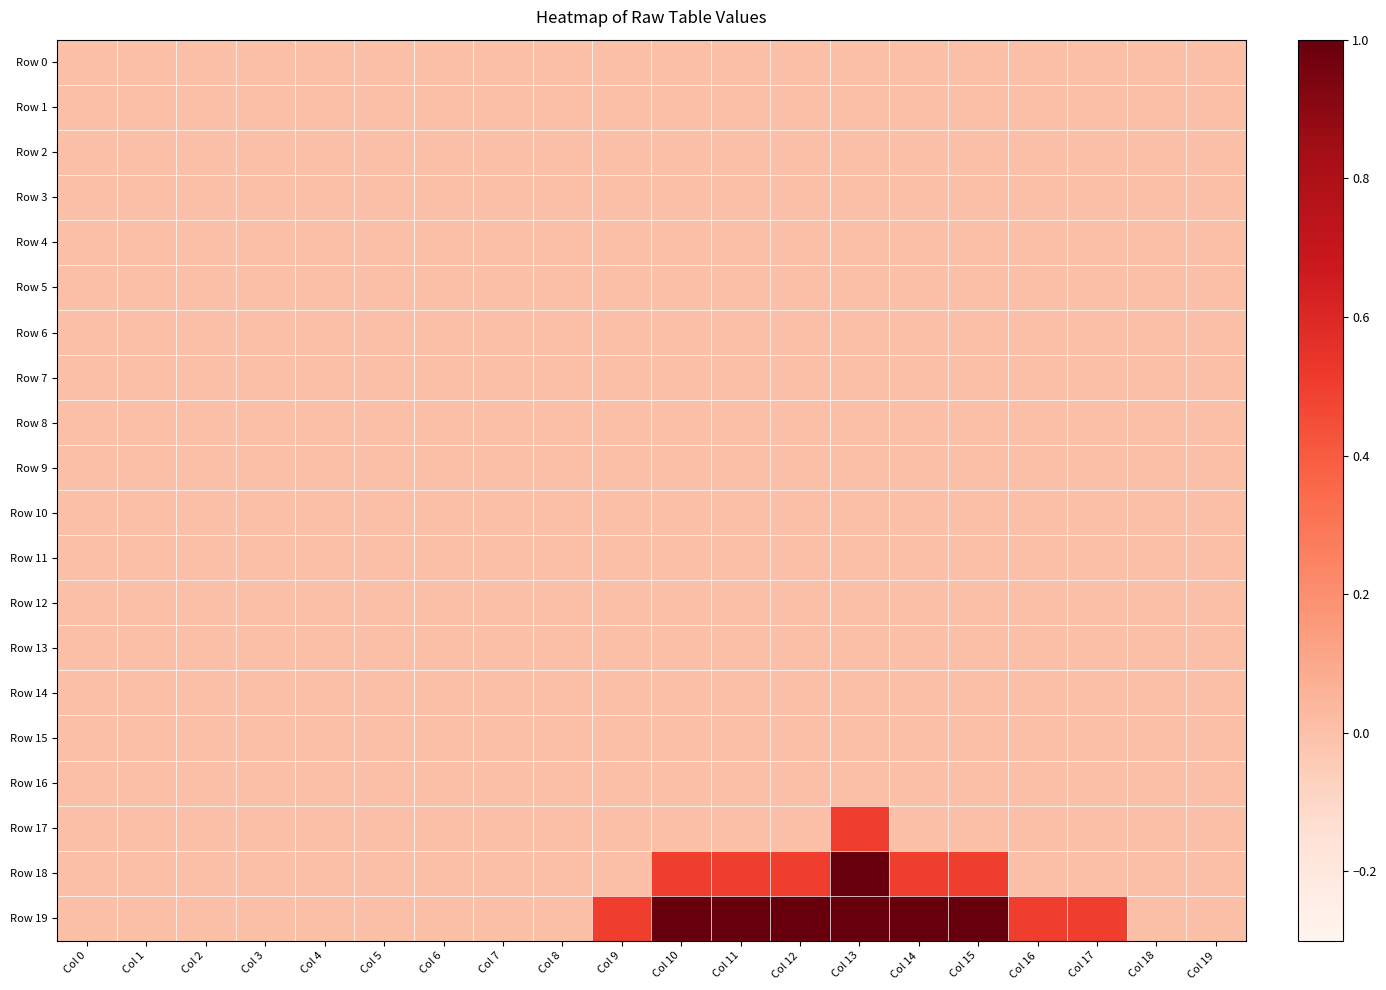

At which category is the sum across all series the highest?

Col 13